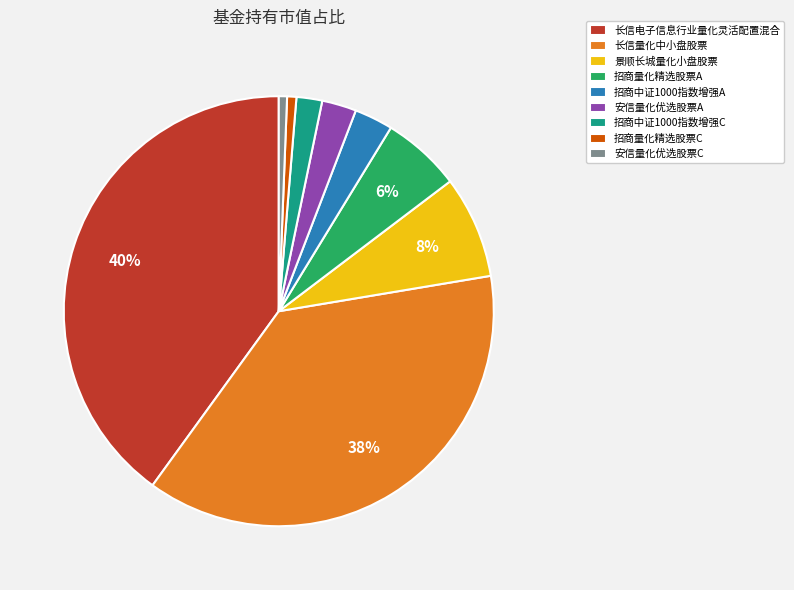

Which slice is the largest?

长信电子信息行业量化灵活配置混合